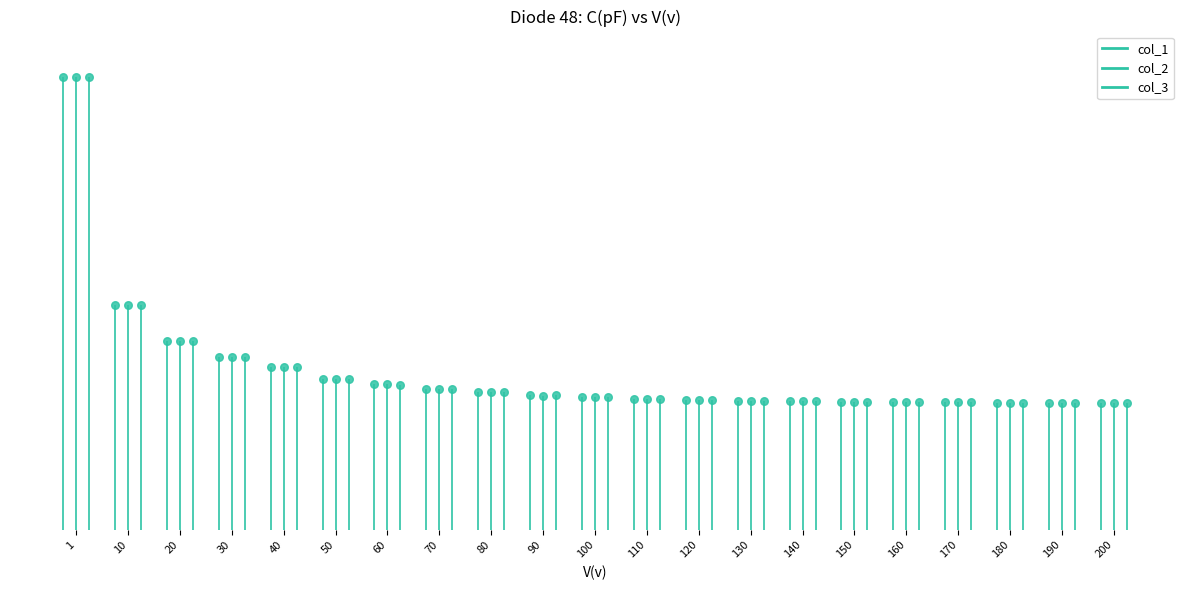

Is the value of col_2 at 90 greater than the value of col_3 at 110?

Yes